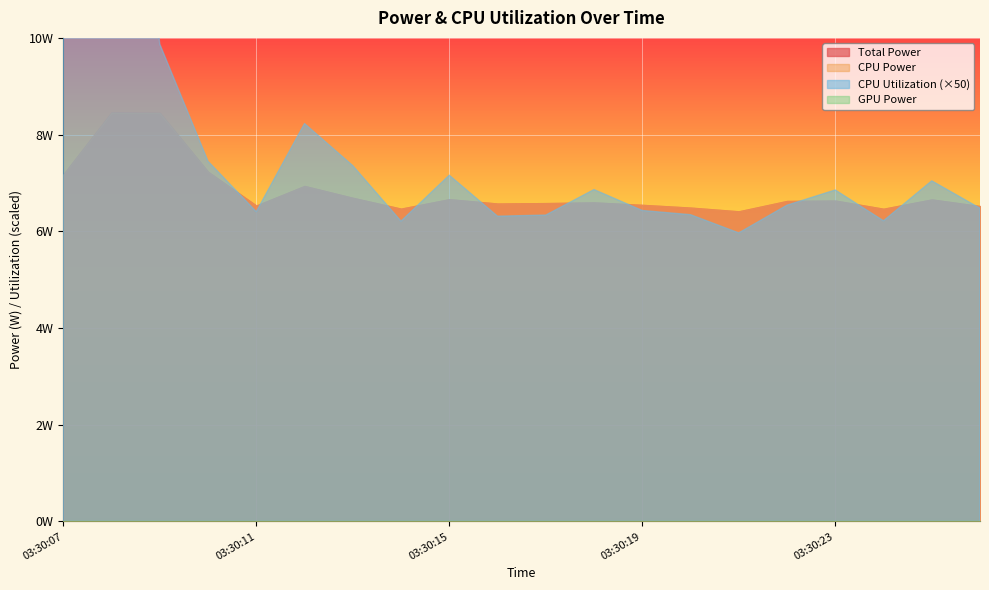

At how many categories does at least one series exceed 0?

20